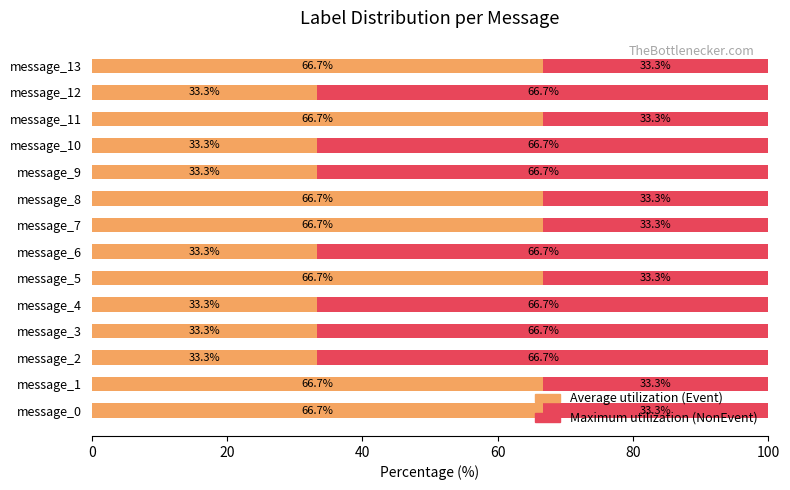

What is the total value across all series at message_13?

100.0